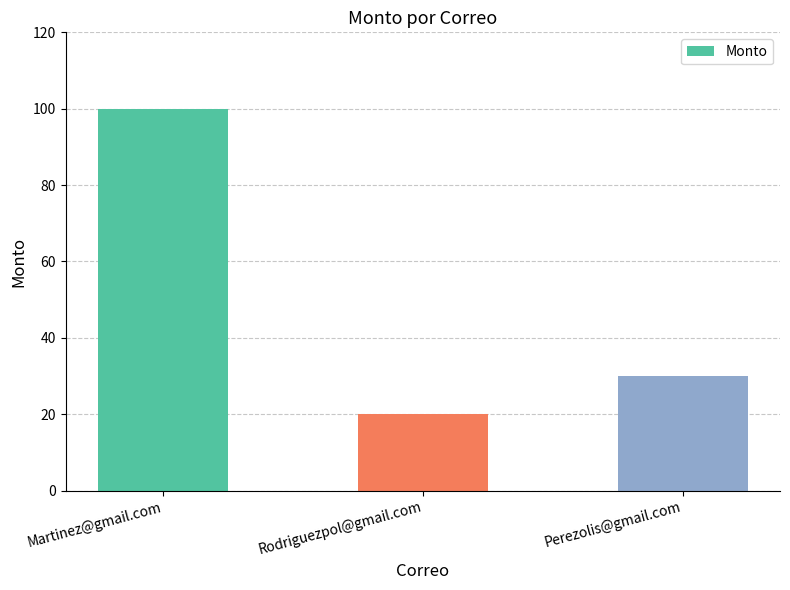

The value at Martinez@gmail.com is 100. True or false?

True